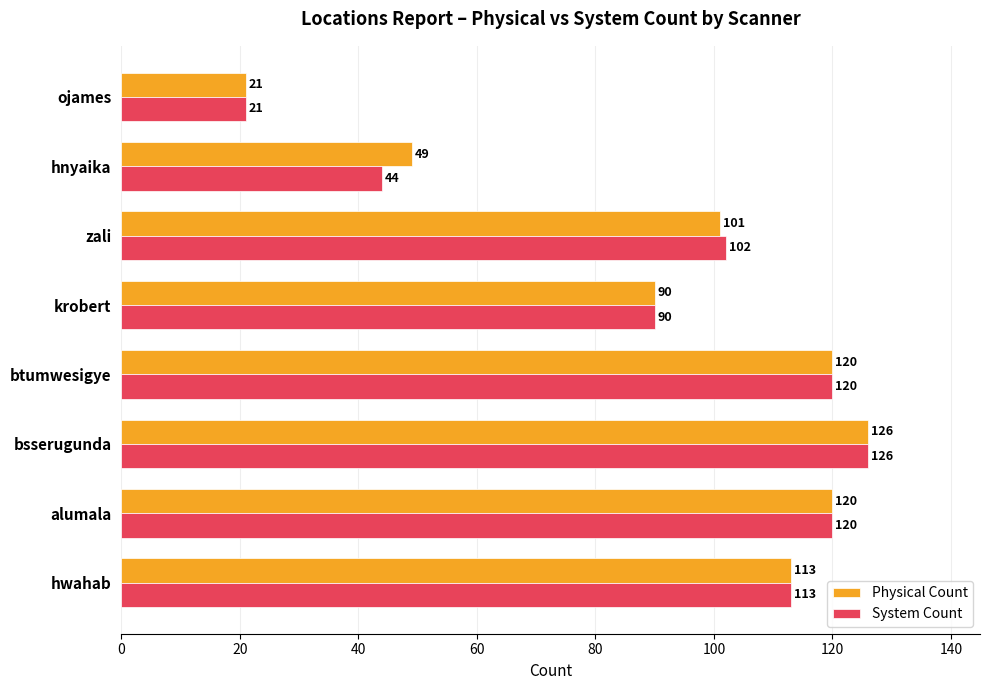

True or false: System Count has a value of 102 at zali.

True